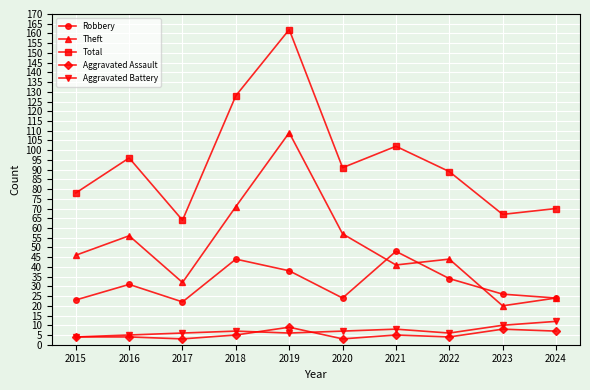

Does the chart have visible grid lines?

Yes